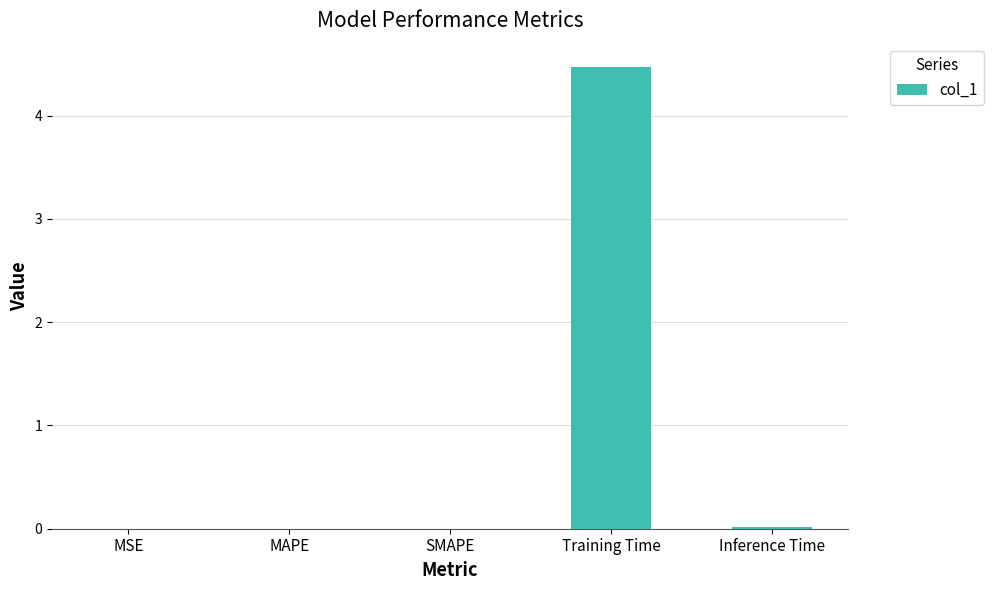

What is the difference between the values at MSE and Training Time?

4.5